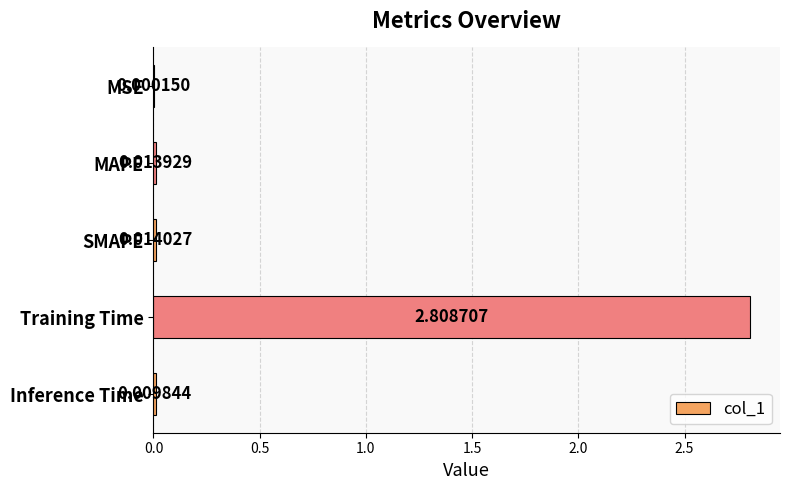

Where is the data nearest to the value 1?

SMAPE